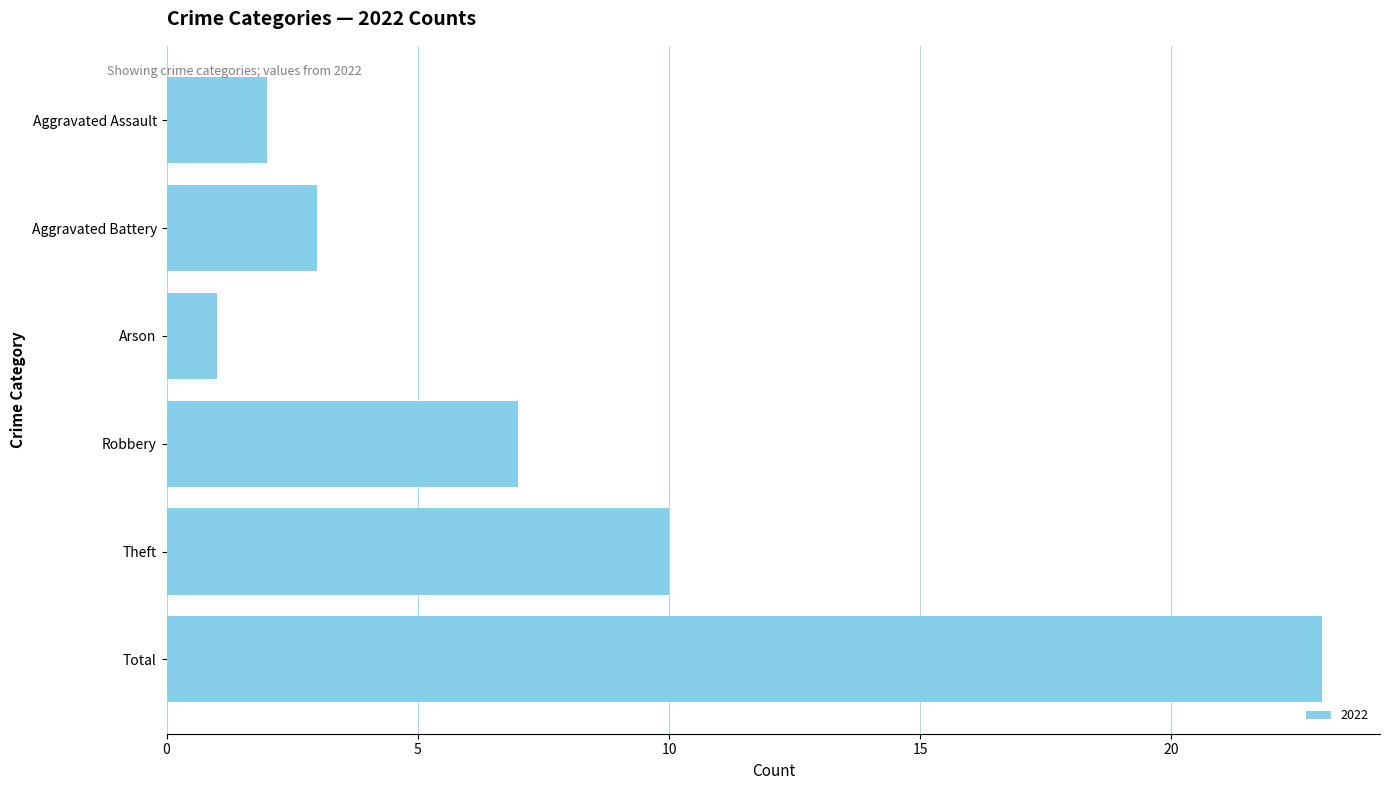

What is the greatest value displayed?

23